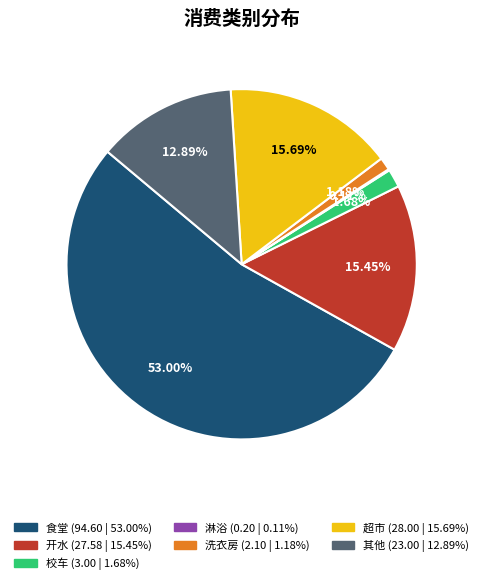

Which has a higher value, 食堂 or 开水?

食堂